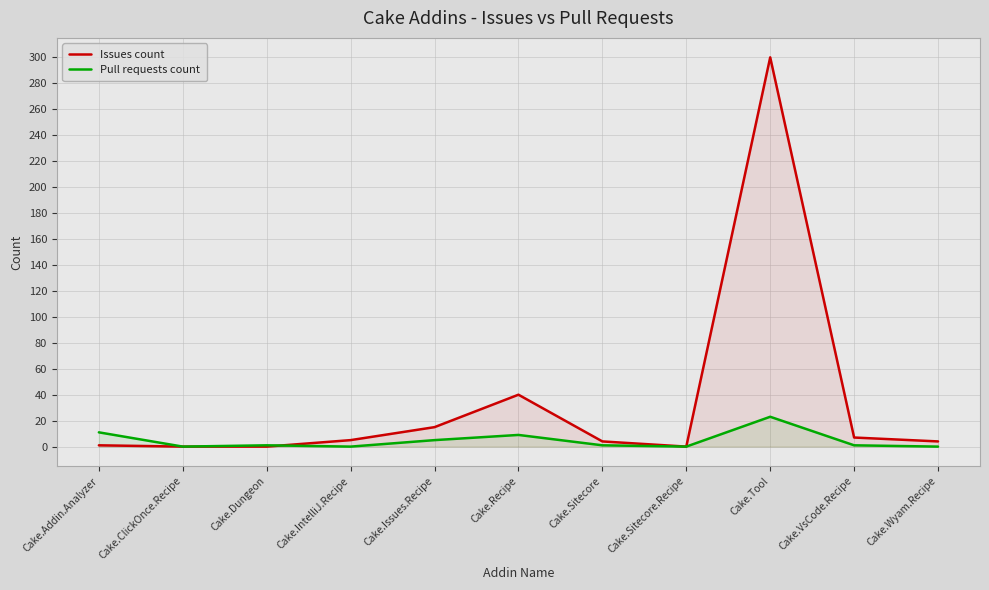

What is the sum of all Pull requests count values?

51